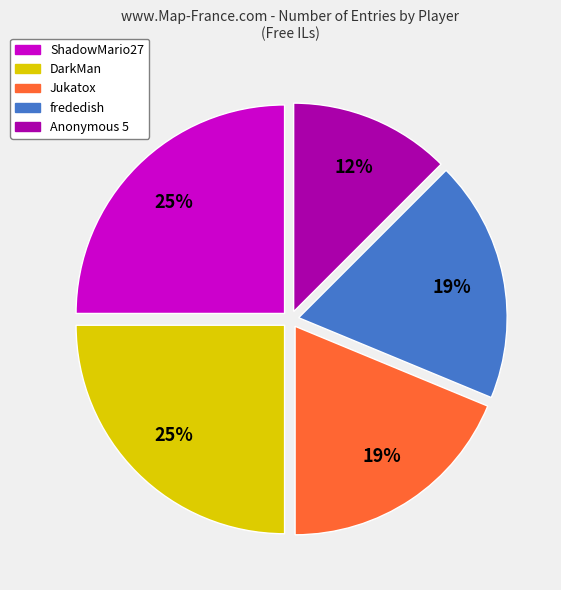

To the nearest percent, what is the average slice percentage?

20%